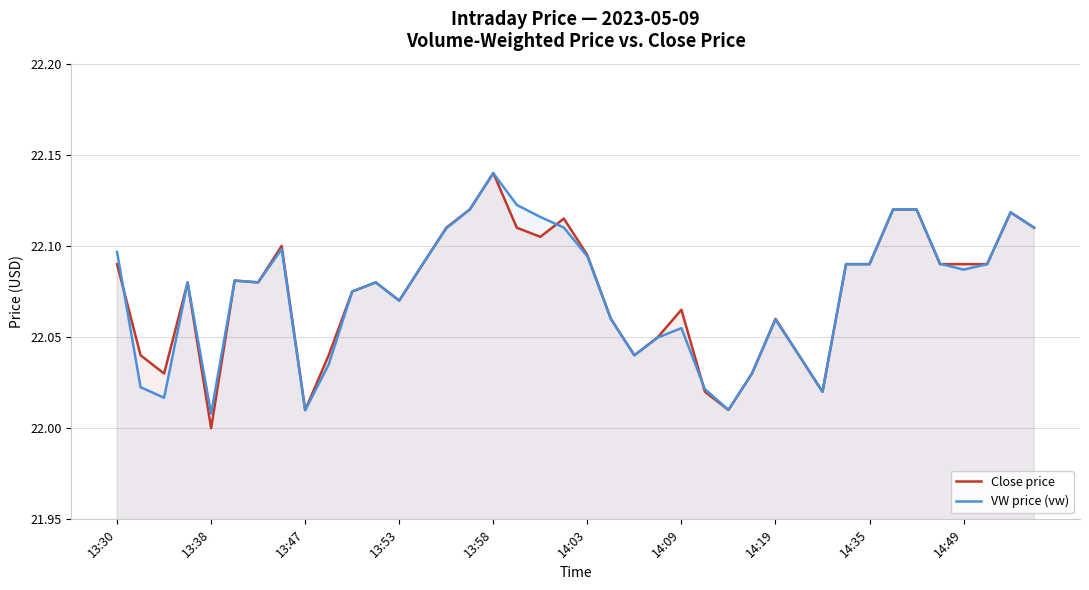

What is the maximum value for VW price (vw)?

22.1